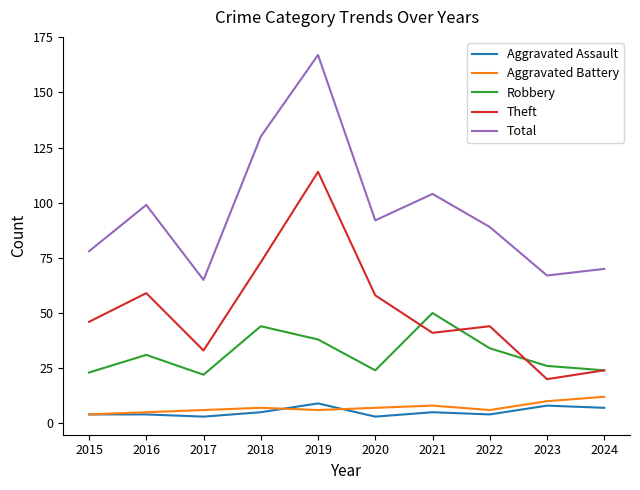

True or false: Total and Aggravated Battery intersect in this chart.

False